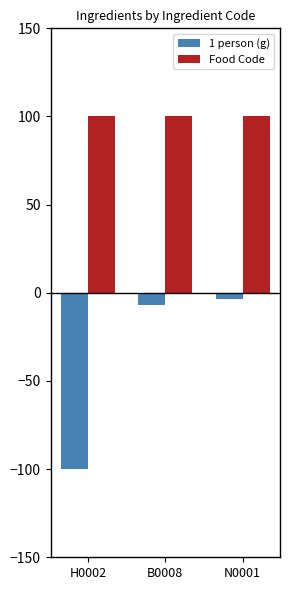

What is the maximum value for 1 person (g)?

-3.3